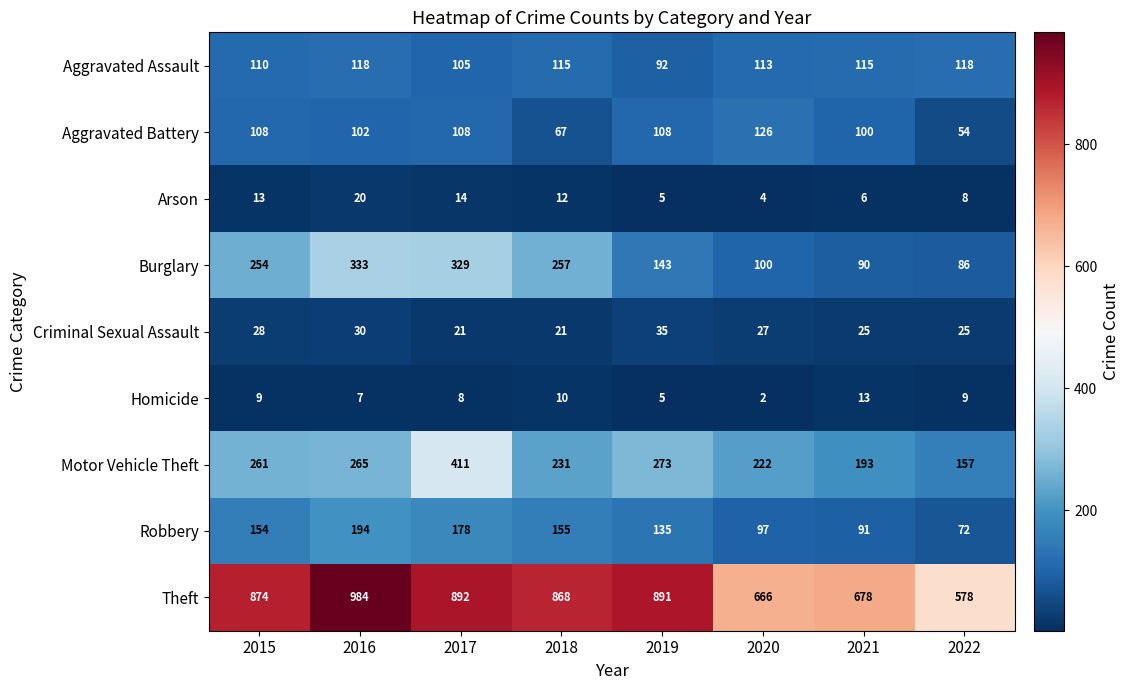

What is the sum of the Burglary values at 2020 and 2017?

429